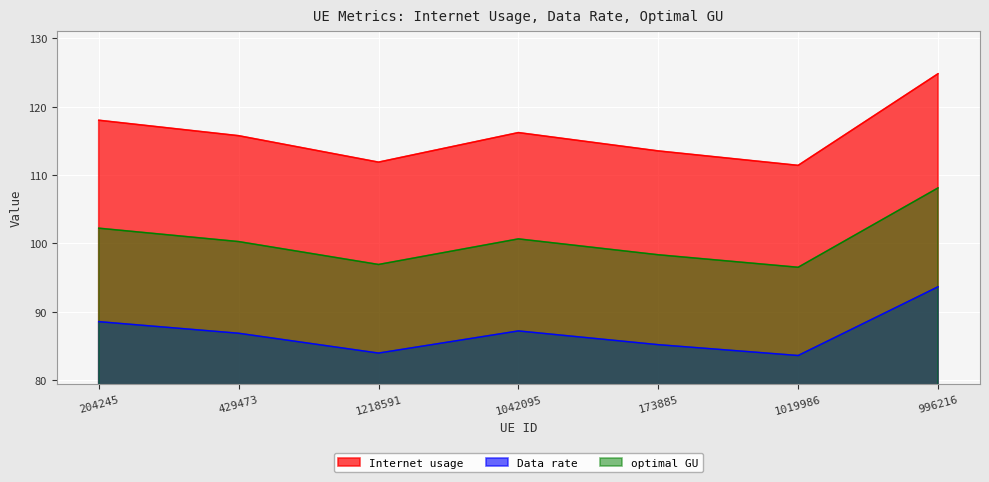

At 1042095, list the series in order from largest to smallest.

Internet usage, optimal GU, Data rate